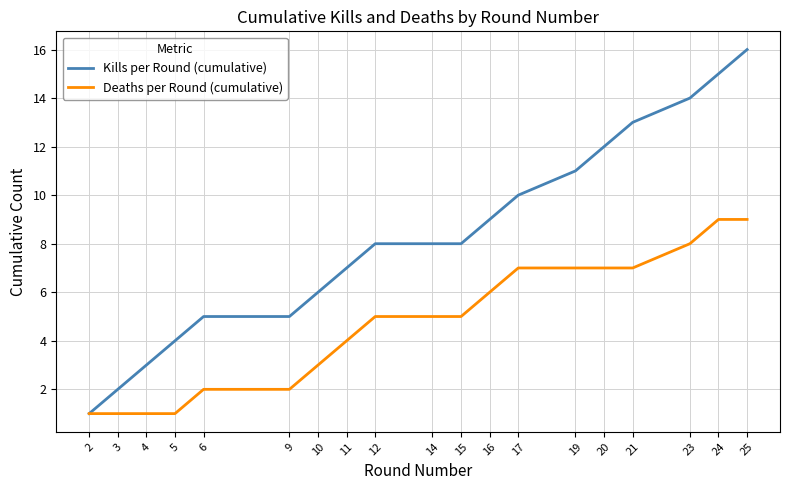

What are all the series names shown in the legend?

Kills per Round (cumulative), Deaths per Round (cumulative)